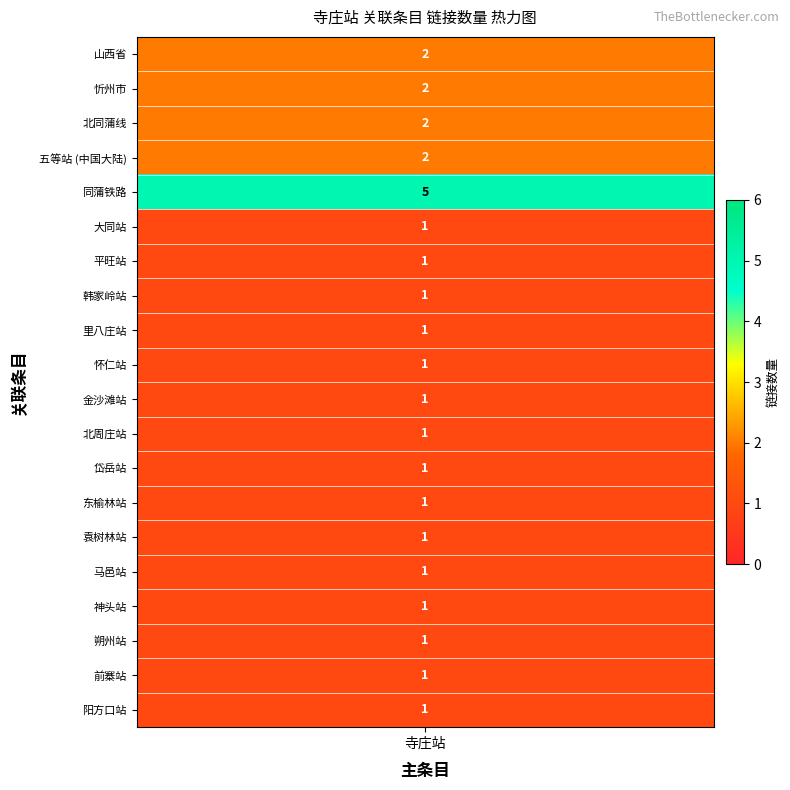

What is the sum of the values at 朔州站 and 北周庄站?

2